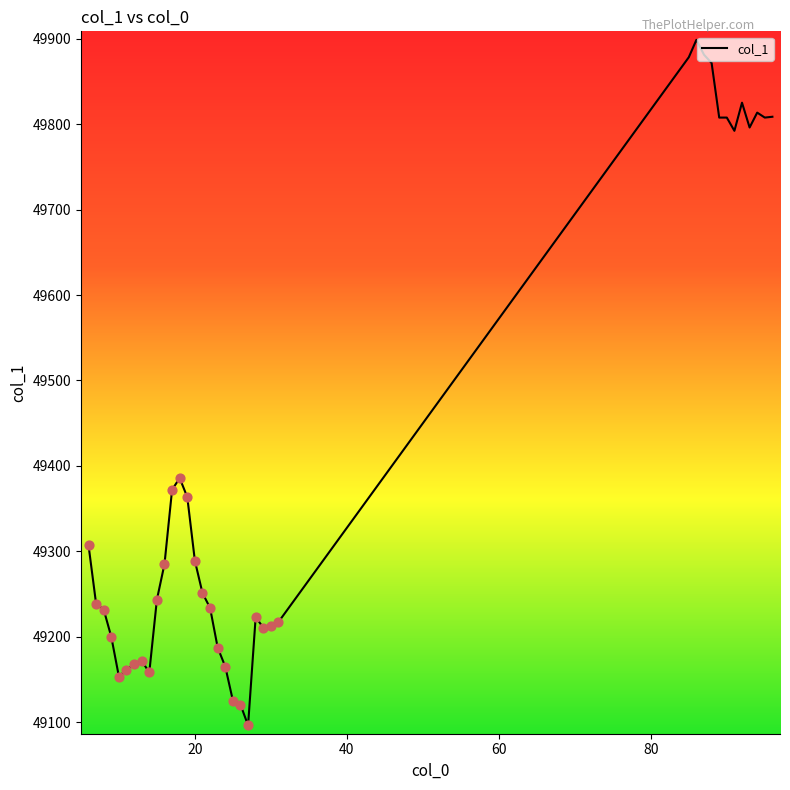

What is the greatest value displayed?

49898.9